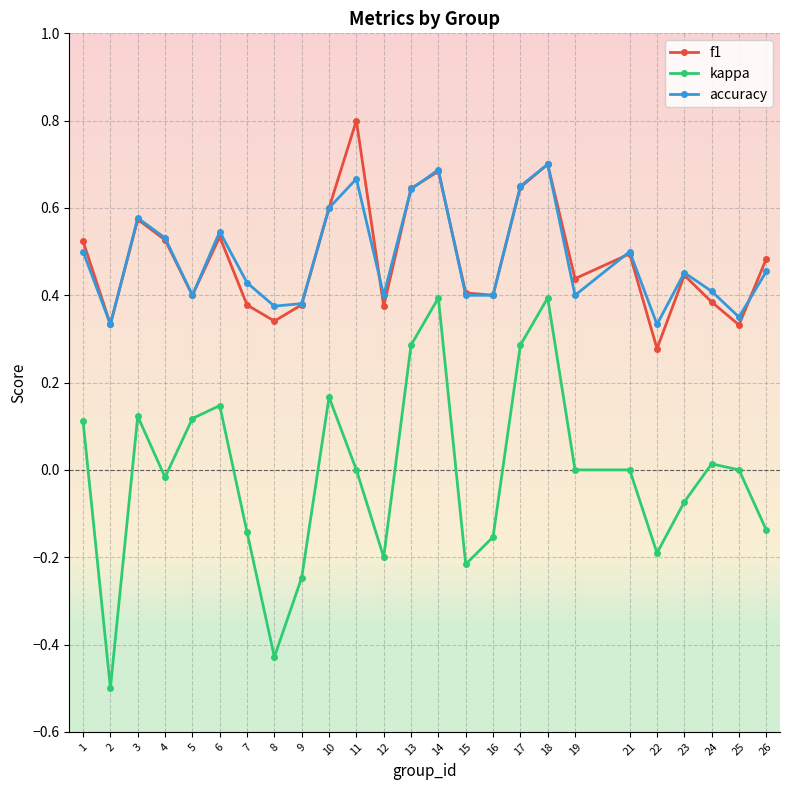

What is the difference between the maximum and minimum values in the kappa series?

0.9